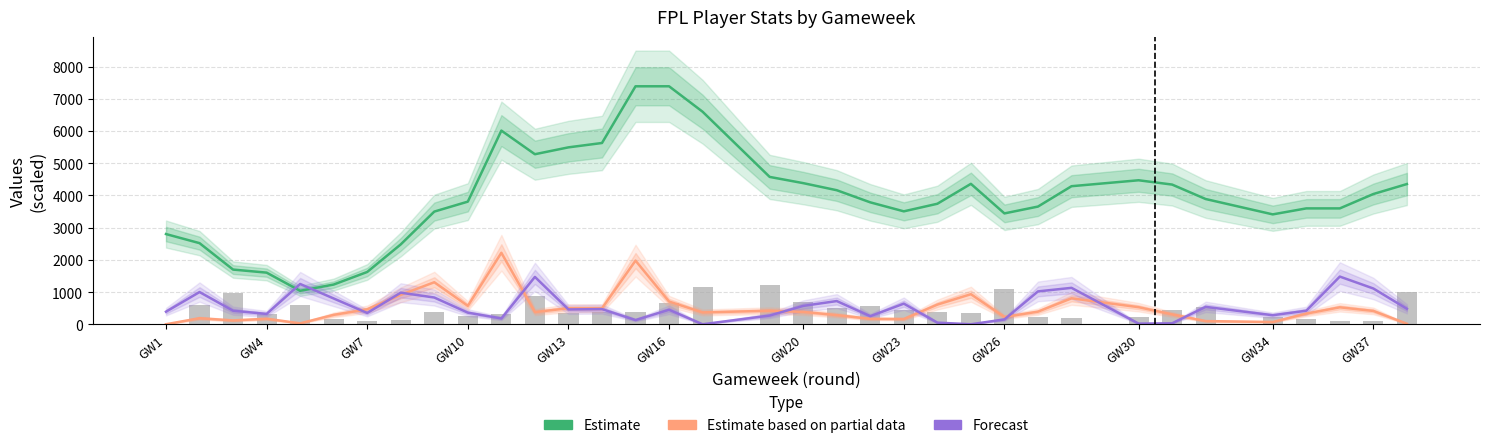

What is the difference between the maximum and minimum values in the Forecast (ict_index×100) series?

1480.0